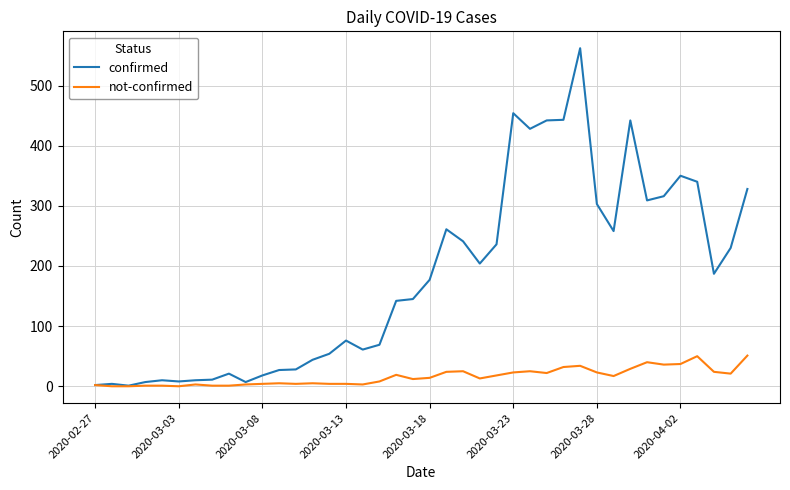

Which series has the largest total across all categories?

confirmed